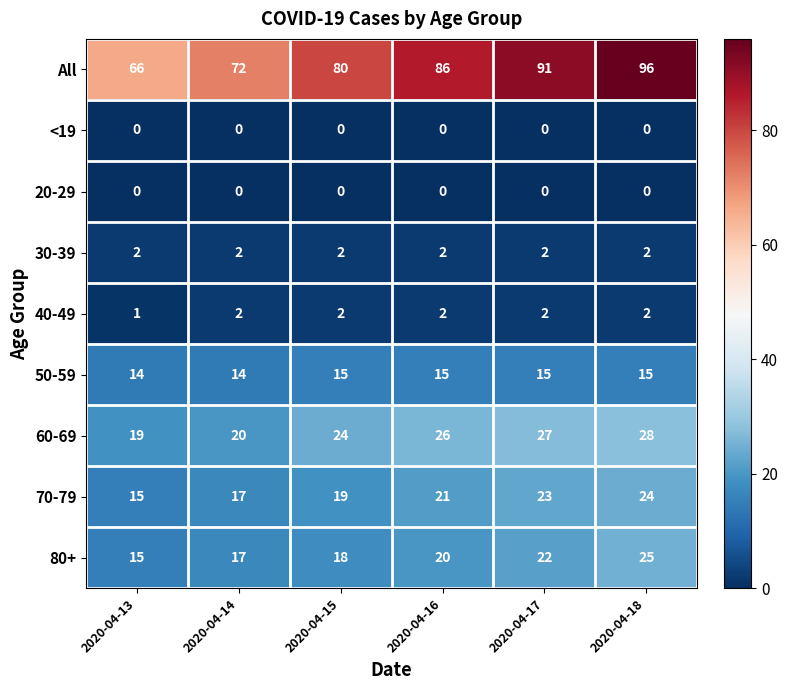

What is the sum of the 40-49 values at 2020-04-17 and 2020-04-13?

3